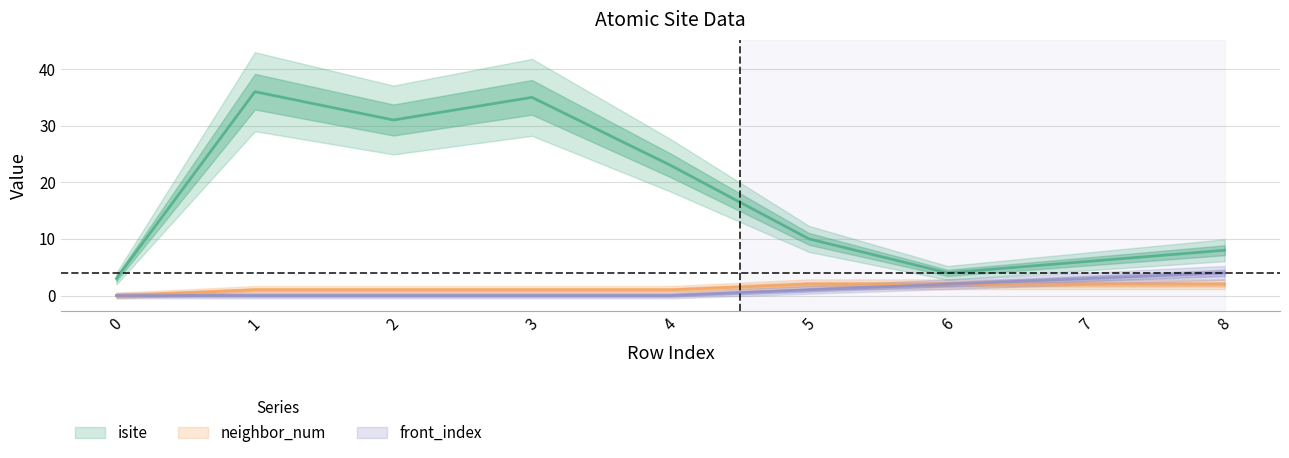

Which series has the widest spread of values?

isite